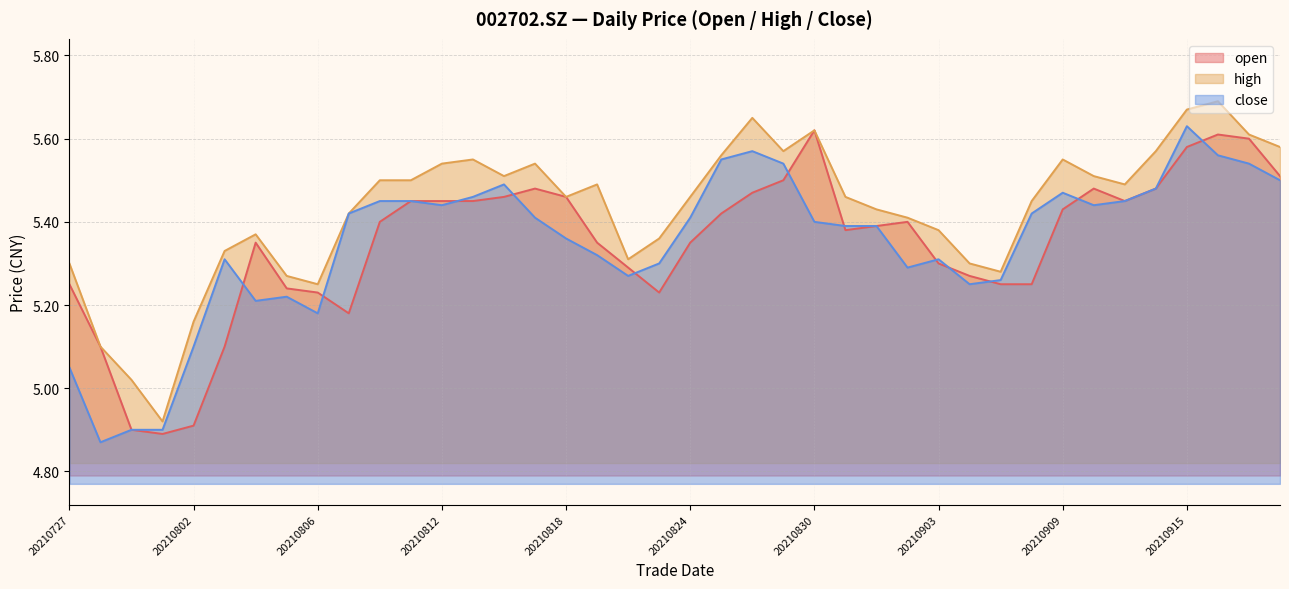

Reading right to left, transcribe all the data shown in this chart.

open: 20210922=5.5	20210917=5.6	20210916=5.6	20210915=5.6	20210914=5.5	20210913=5.5	20210910=5.5	20210909=5.4	20210908=5.2	20210907=5.2	20210906=5.3	20210903=5.3	20210902=5.4	20210901=5.4	20210831=5.4	20210830=5.6	20210827=5.5	20210826=5.5	20210825=5.4	20210824=5.3	20210823=5.2	20210820=5.3	20210819=5.3	20210818=5.5	20210817=5.5	20210816=5.5	20210813=5.5	20210812=5.5	20210811=5.5	20210810=5.4	20210809=5.2	20210806=5.2	20210805=5.2	20210804=5.3	20210803=5.1	20210802=4.9	20210730=4.9	20210729=4.9	20210728=5.1	20210727=5.2
high: 20210922=5.6	20210917=5.6	20210916=5.7	20210915=5.7	20210914=5.6	20210913=5.5	20210910=5.5	20210909=5.5	20210908=5.5	20210907=5.3	20210906=5.3	20210903=5.4	20210902=5.4	20210901=5.4	20210831=5.5	20210830=5.6	20210827=5.6	20210826=5.7	20210825=5.6	20210824=5.5	20210823=5.4	20210820=5.3	20210819=5.5	20210818=5.5	20210817=5.5	20210816=5.5	20210813=5.5	20210812=5.5	20210811=5.5	20210810=5.5	20210809=5.4	20210806=5.2	20210805=5.3	20210804=5.4	20210803=5.3	20210802=5.2	20210730=4.9	20210729=5.0	20210728=5.1	20210727=5.3
close: 20210922=5.5	20210917=5.5	20210916=5.6	20210915=5.6	20210914=5.5	20210913=5.5	20210910=5.4	20210909=5.5	20210908=5.4	20210907=5.3	20210906=5.2	20210903=5.3	20210902=5.3	20210901=5.4	20210831=5.4	20210830=5.4	20210827=5.5	20210826=5.6	20210825=5.5	20210824=5.4	20210823=5.3	20210820=5.3	20210819=5.3	20210818=5.4	20210817=5.4	20210816=5.5	20210813=5.5	20210812=5.4	20210811=5.5	20210810=5.5	20210809=5.4	20210806=5.2	20210805=5.2	20210804=5.2	20210803=5.3	20210802=5.1	20210730=4.9	20210729=4.9	20210728=4.9	20210727=5.0